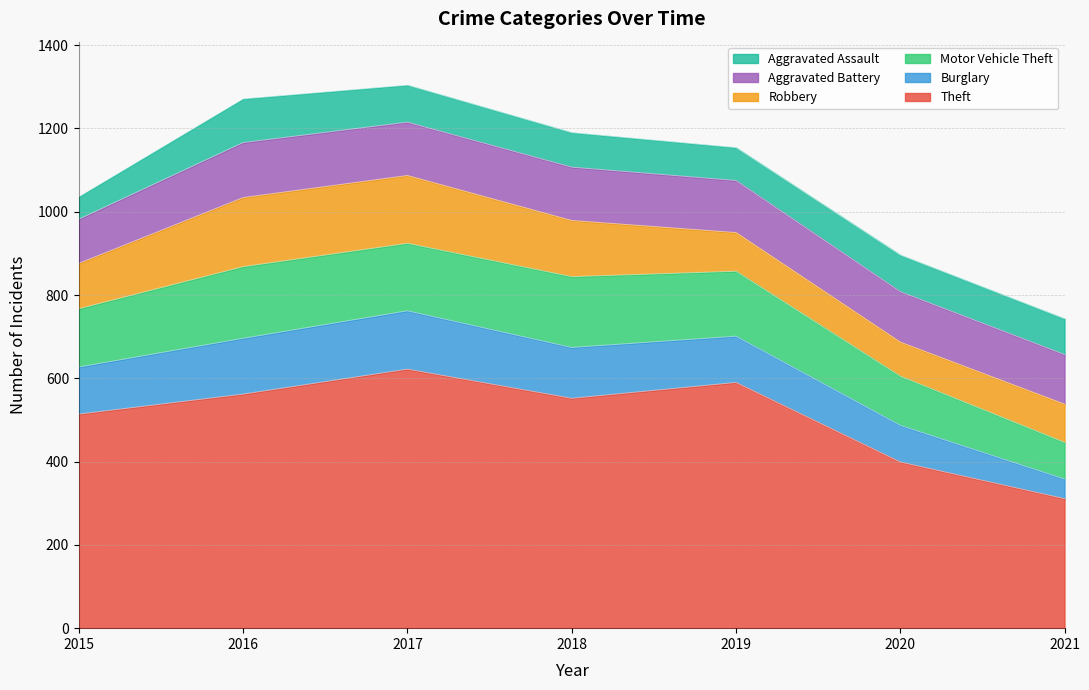

The value of Aggravated Battery at 2019 is 50. True or false?

False